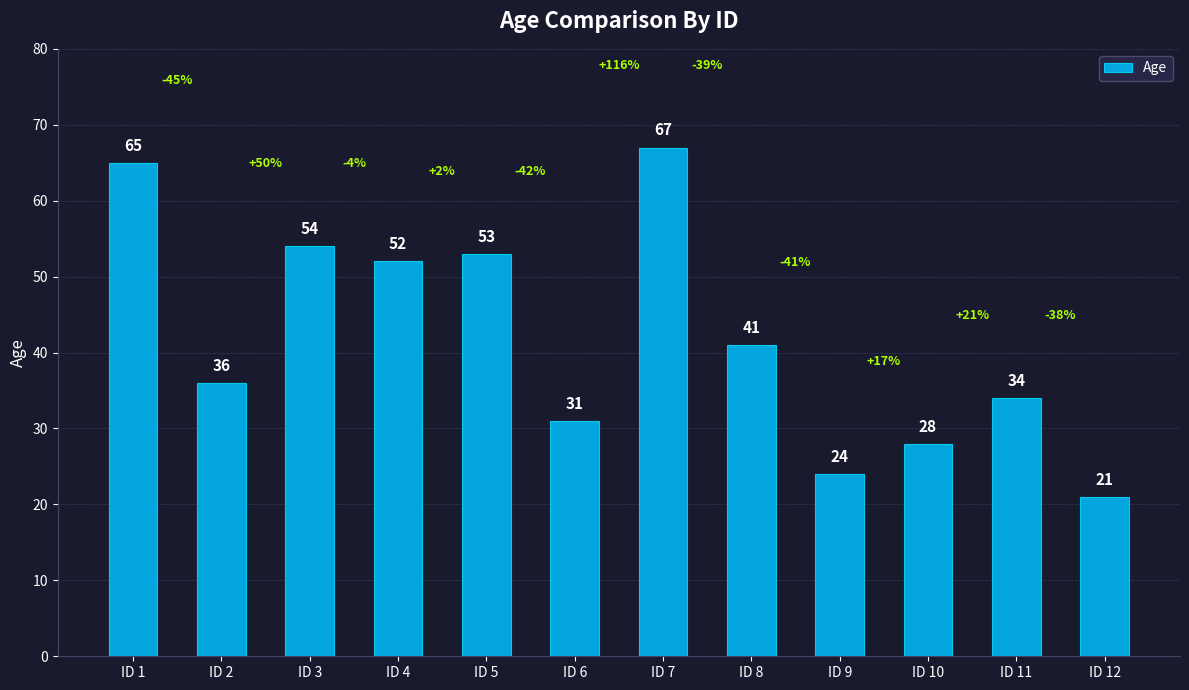

List the labels in order of value, smallest first.

ID 12, ID 9, ID 10, ID 6, ID 11, ID 2, ID 8, ID 4, ID 5, ID 3, ID 1, ID 7